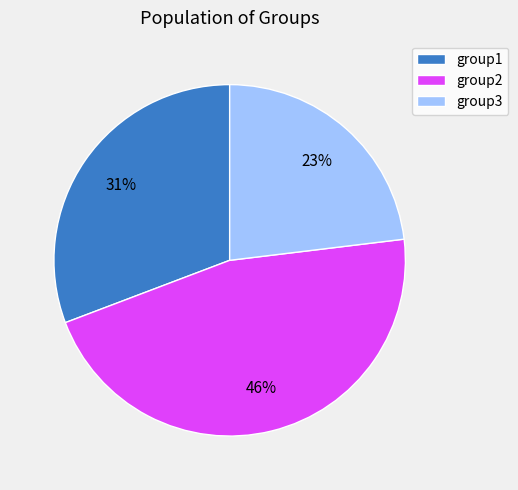

How many slices are in this pie chart?

3